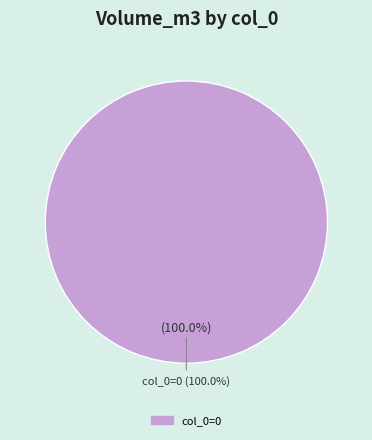

Is there any slice that represents more than half of the pie?

Yes